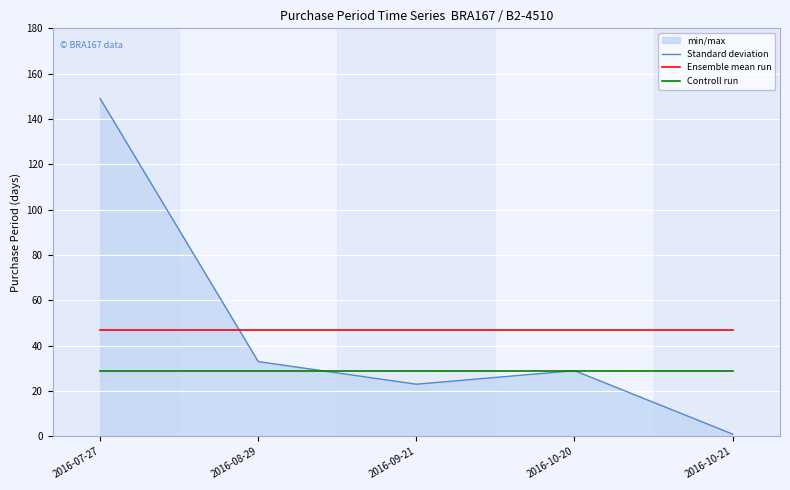

Where is Ensemble mean run nearest to the value 47?

2016-07-27